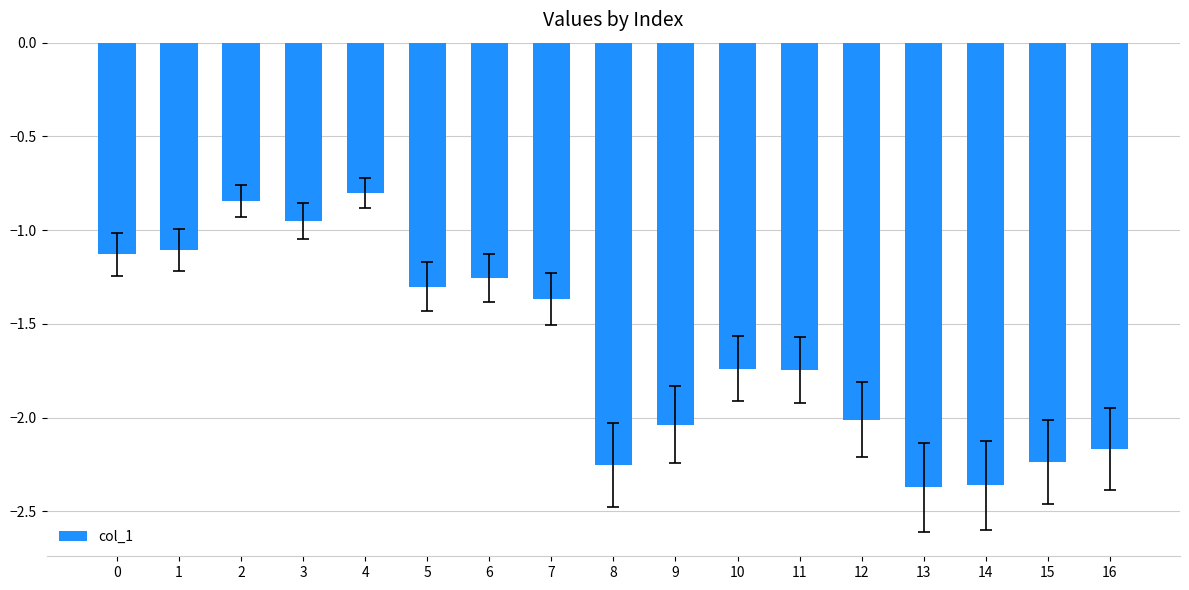

At which label is the value closest to -1?

3